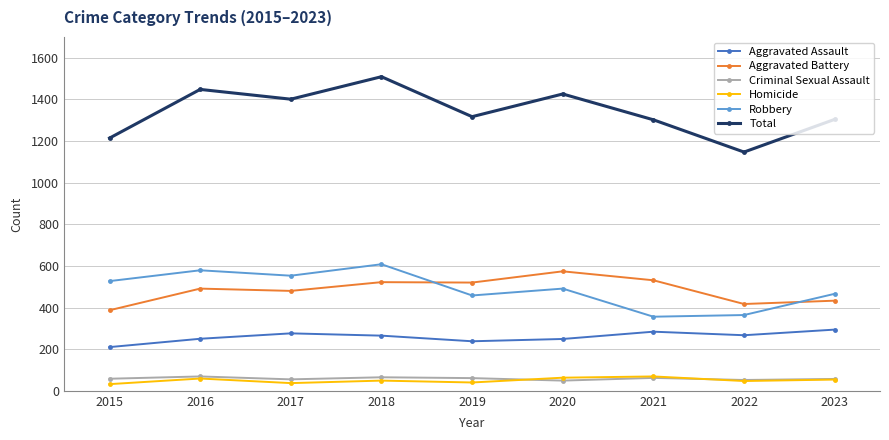

In Total, how many points are lower than both neighbors (excluding endpoints)?

3